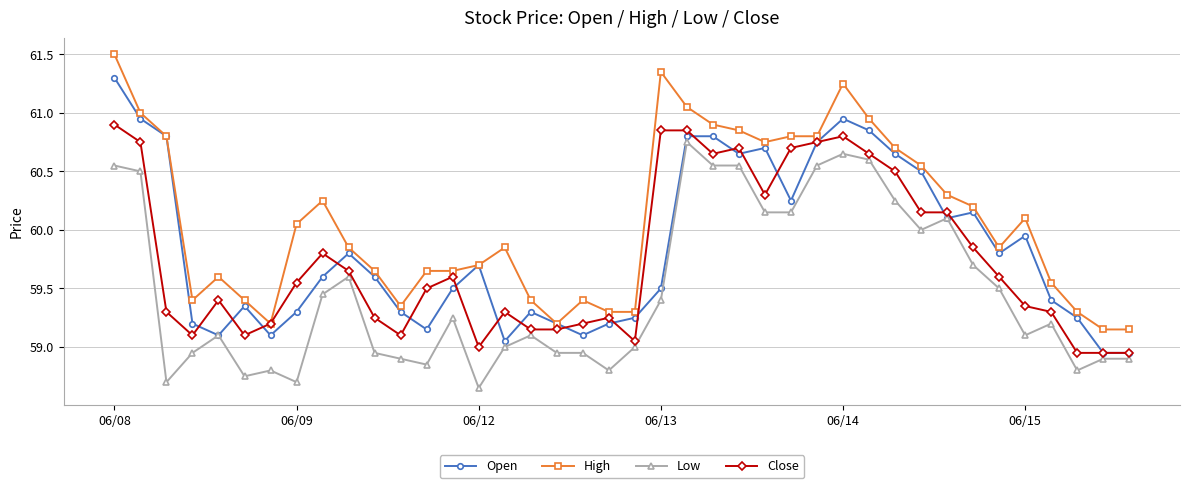

At how many categories does at least one series exceed 58?

40